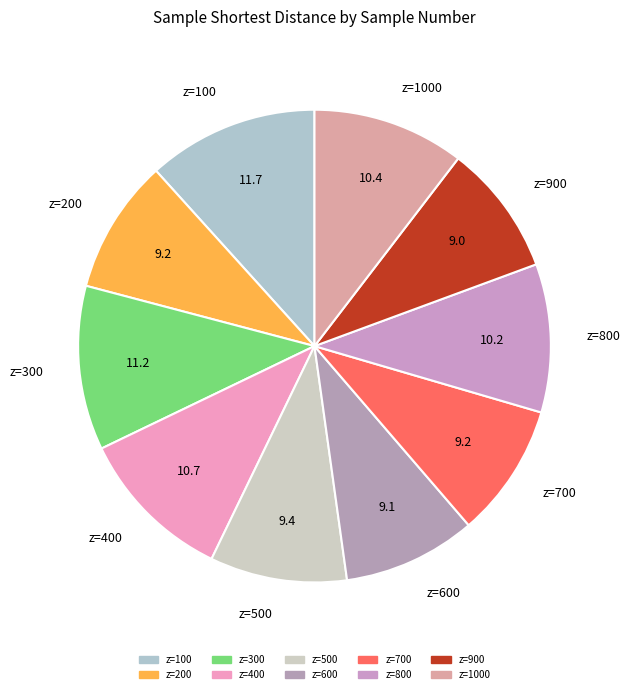

Does any single category account for the majority?

No